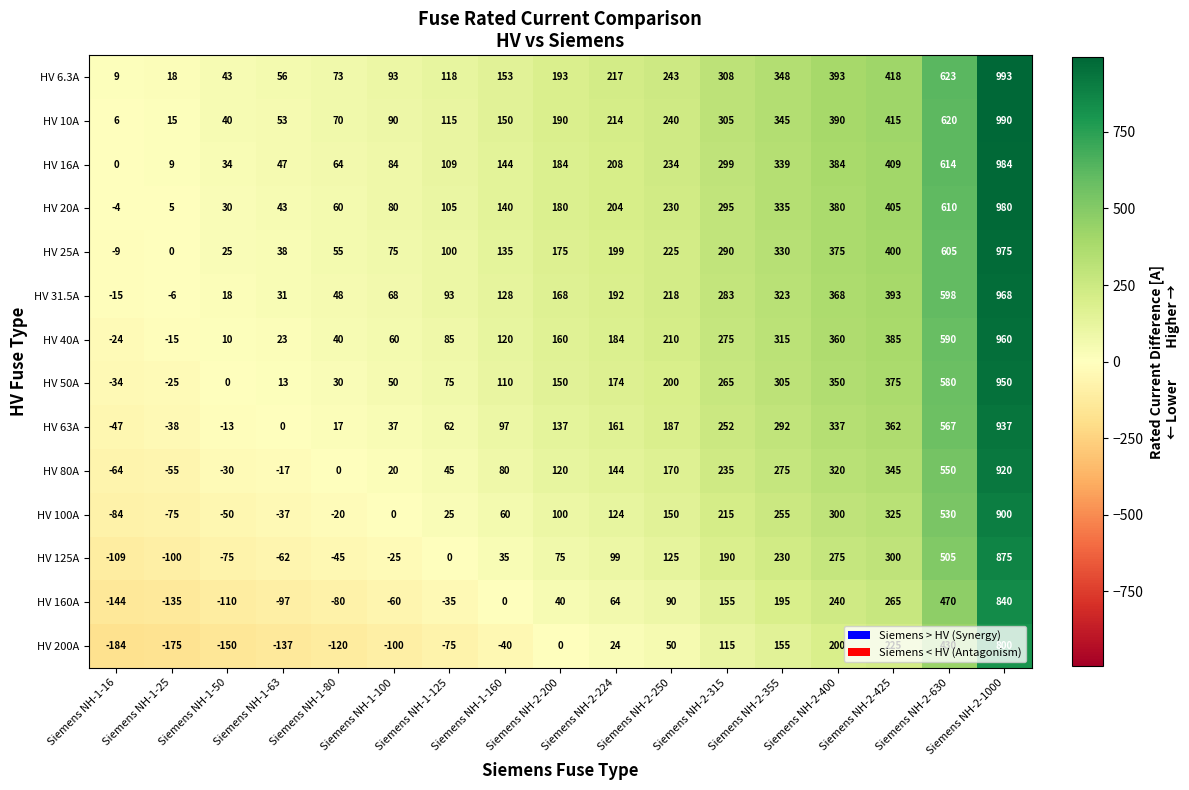

What is the spread (max minus min) of values at Siemens NH-1-160?

193